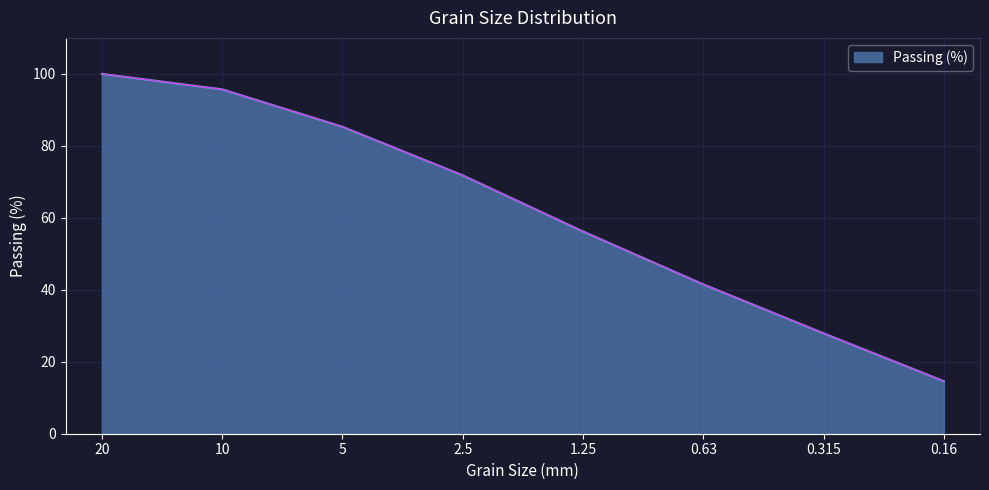

List the labels in order of value, largest first.

20, 10, 5, 2.5, 1.25, 0.63, 0.315, 0.16